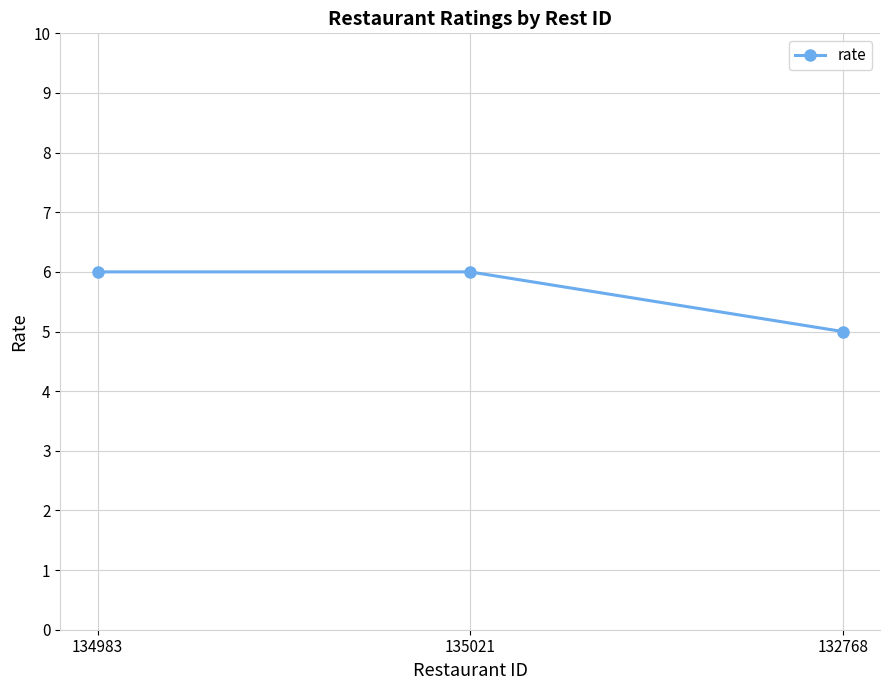

What is the sum of the values at 135021 and 134983?

12